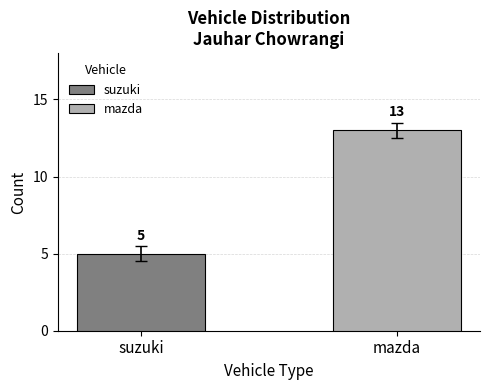

How many bars are there in total?

2